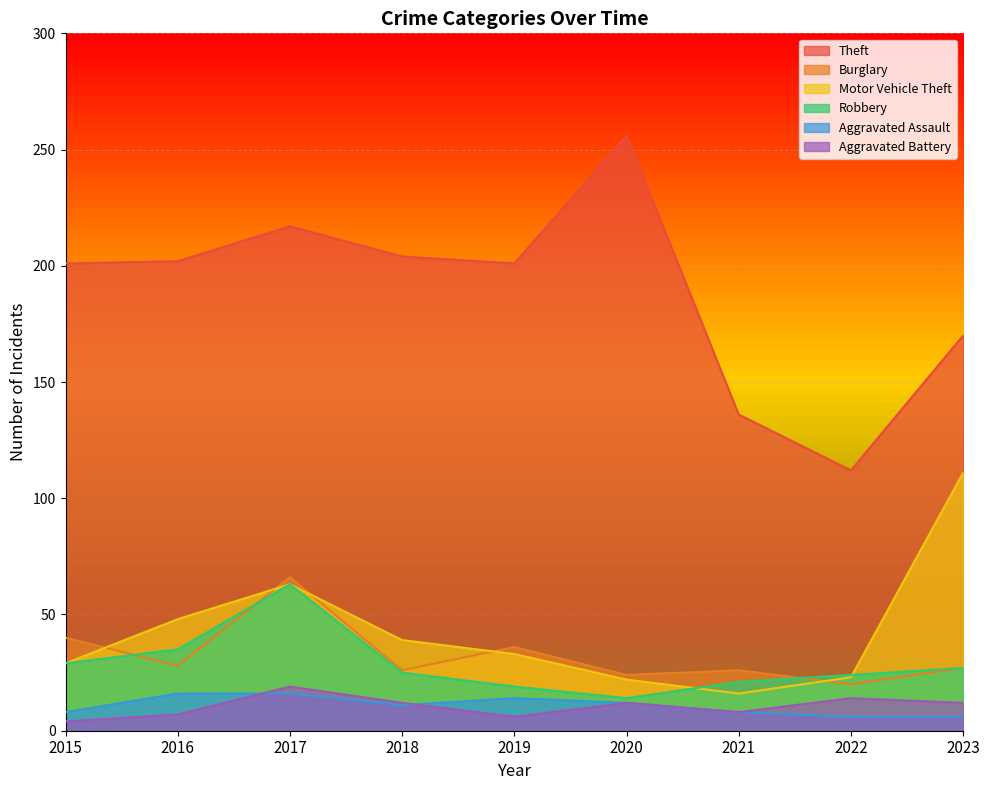

Reading left to right, what are all the values shown in this chart?

Theft: 2015=201	2016=202	2017=217	2018=204	2019=201	2020=256	2021=136	2022=112	2023=170
Burglary: 2015=40	2016=28	2017=66	2018=26	2019=36	2020=24	2021=26	2022=20	2023=27
Motor Vehicle Theft: 2015=29	2016=48	2017=63	2018=39	2019=33	2020=22	2021=16	2022=23	2023=111
Robbery: 2015=29	2016=35	2017=63	2018=25	2019=19	2020=14	2021=21	2022=24	2023=27
Aggravated Assault: 2015=8	2016=16	2017=16	2018=11	2019=14	2020=12	2021=8	2022=6	2023=6
Aggravated Battery: 2015=4	2016=7	2017=19	2018=12	2019=6	2020=12	2021=8	2022=14	2023=12